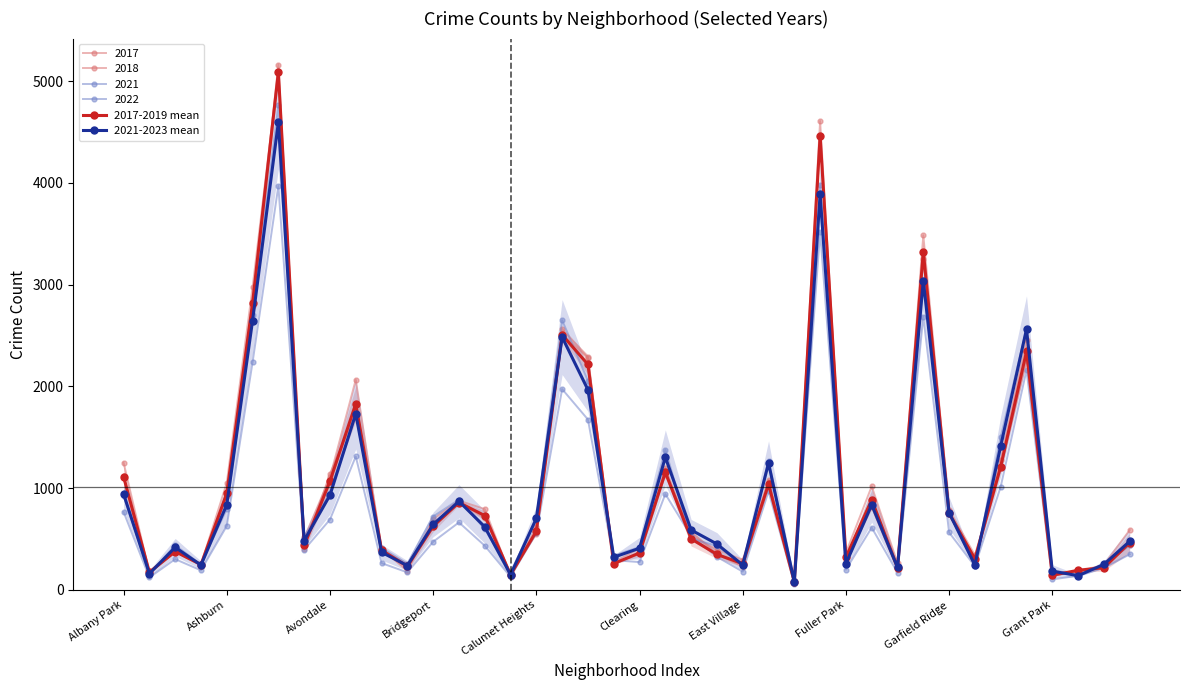

Read the 2017-2019 mean value at 11.

233.0